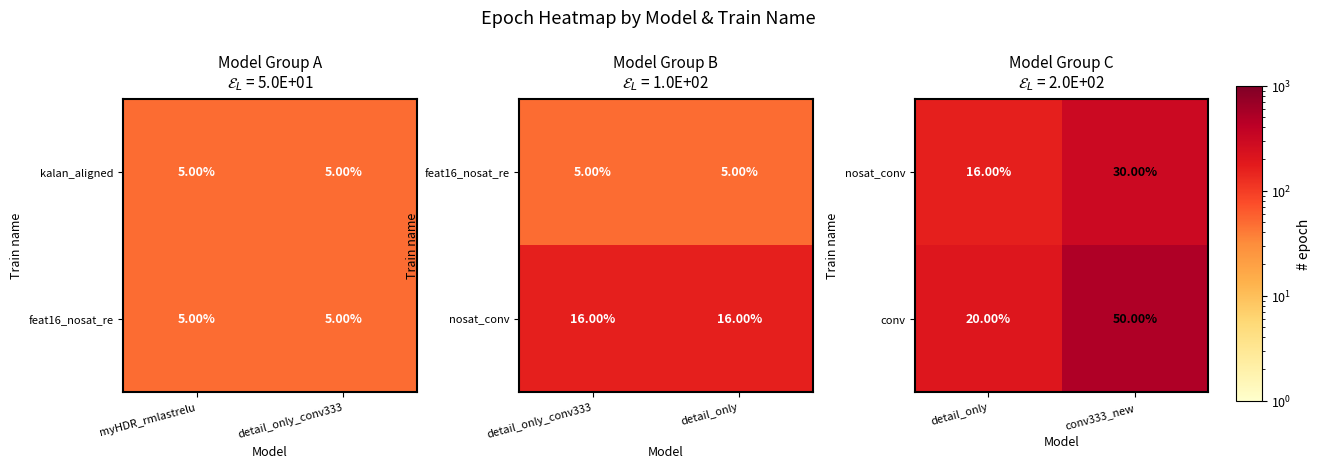

What is the average value of the conv series?

35